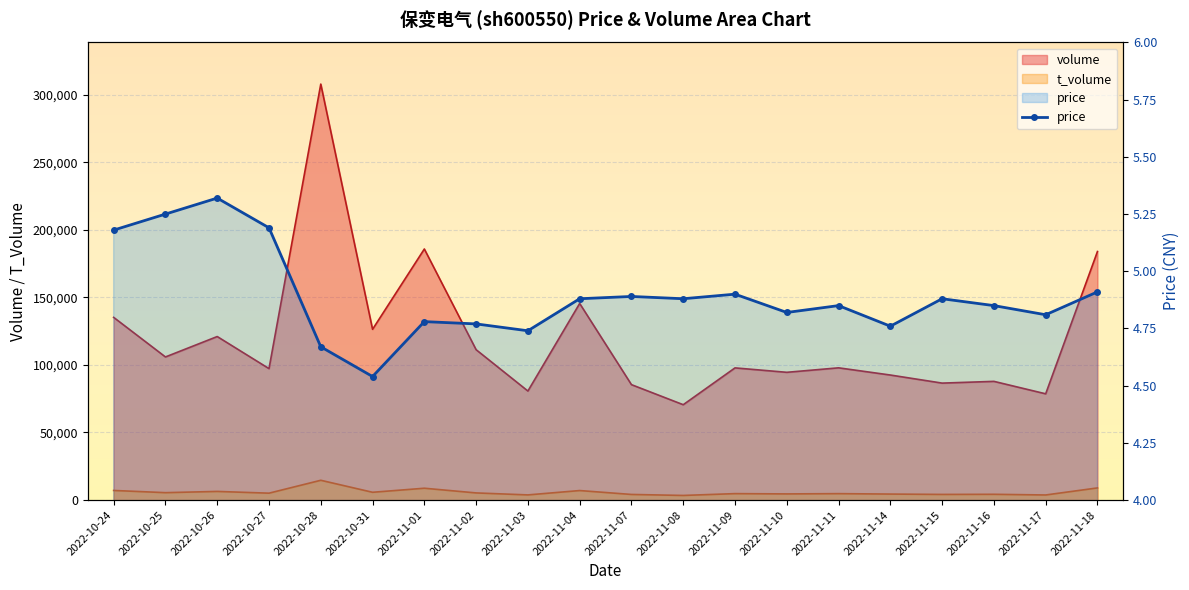

What is the change in value from 2022-10-24 to 2022-11-04?

-0.3